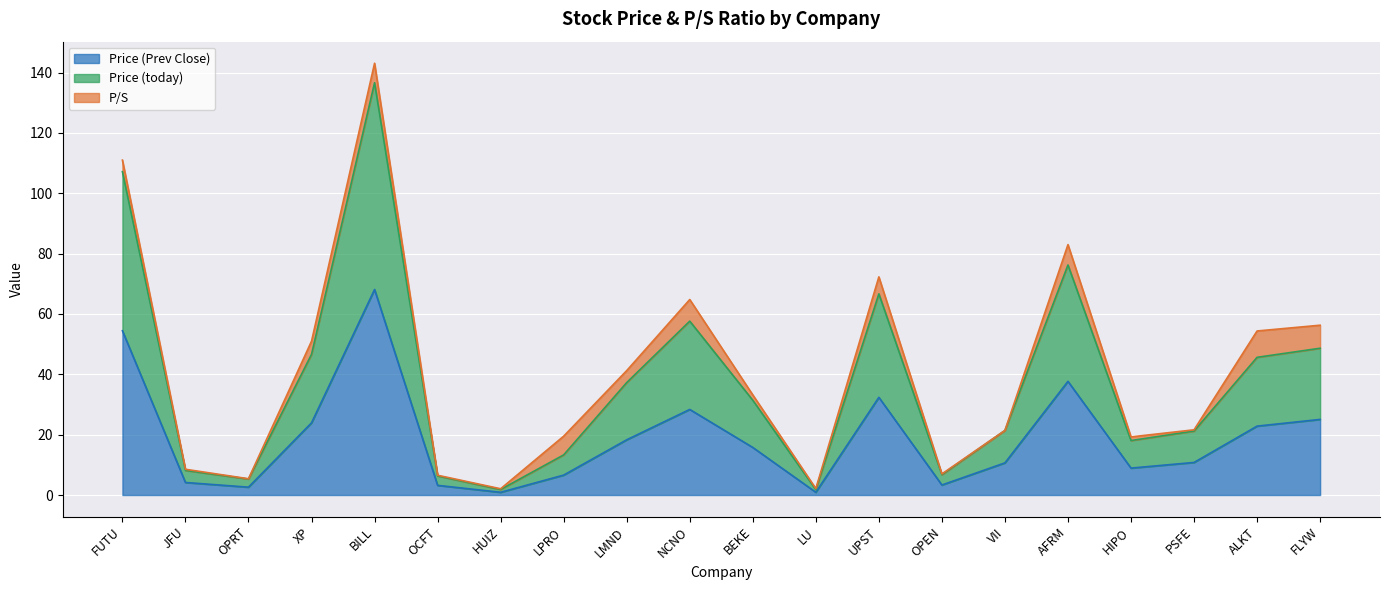

What is the maximum value for Price (Prev Close)?

68.1